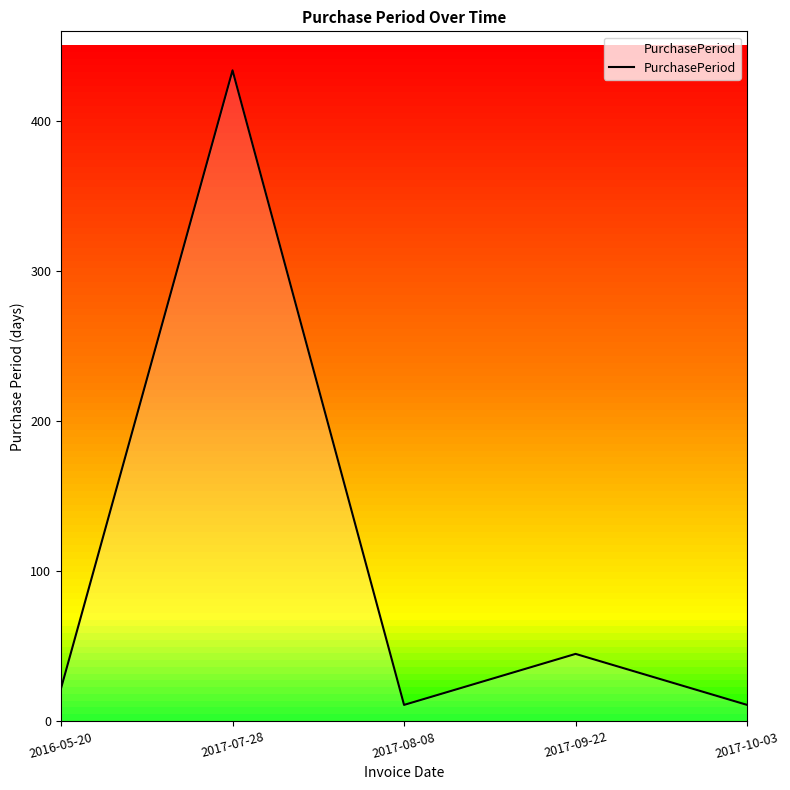

The chart shows a value of 770 at 2017-07-28. True or false?

False